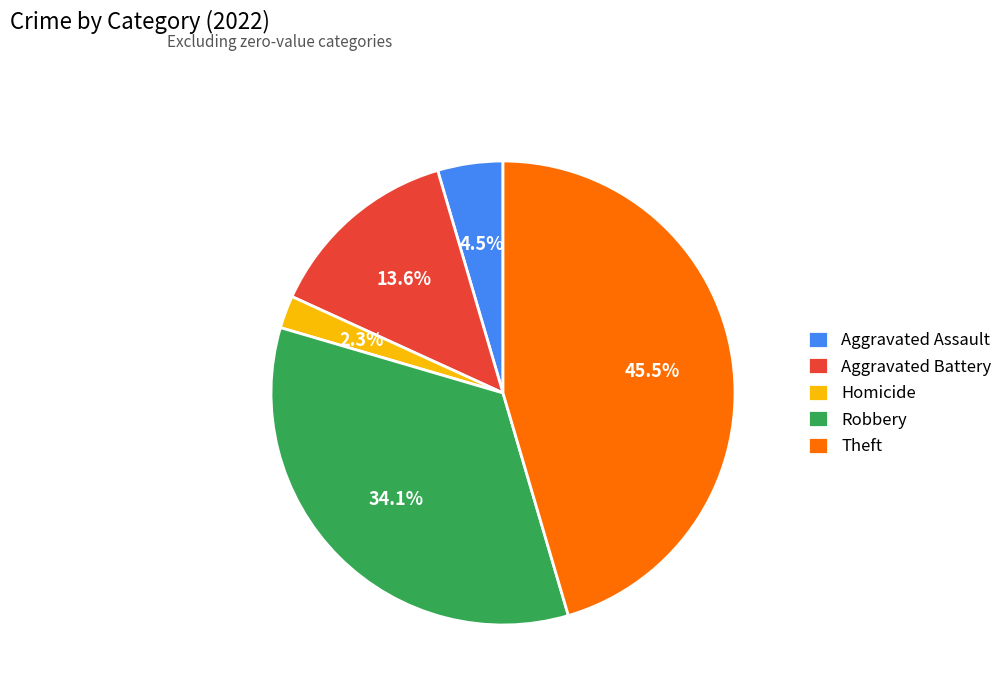

To the nearest percent, what is the difference between the Theft and Homicide slice percentages?

43%